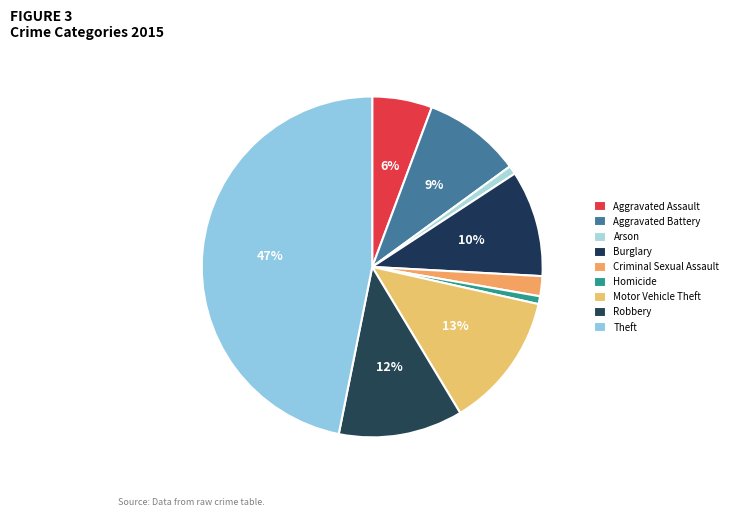

To the nearest percent, what is the difference between the Criminal Sexual Assault and Homicide slice percentages?

1%